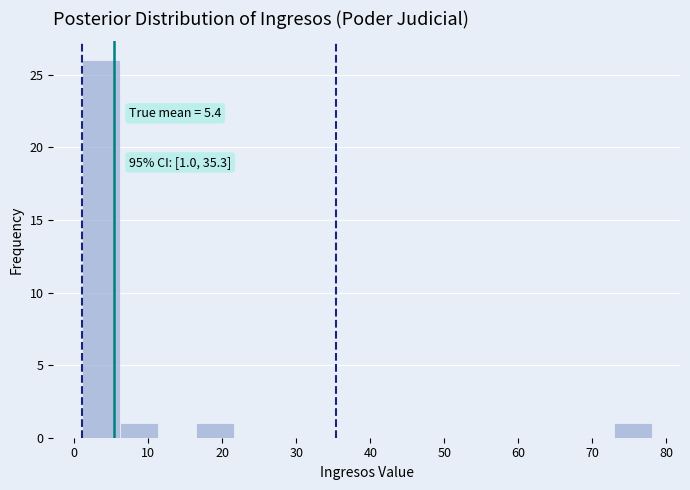

Which range on the x-axis has the tallest bar?

1 to 6